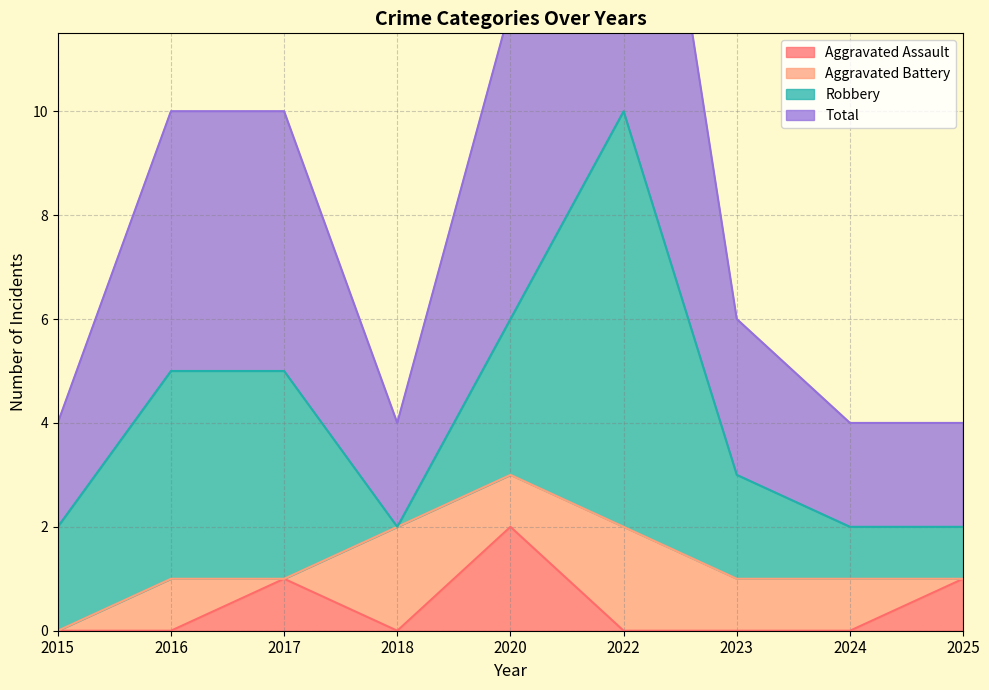

Is it true that Aggravated Assault equals 0 at 2024?

True